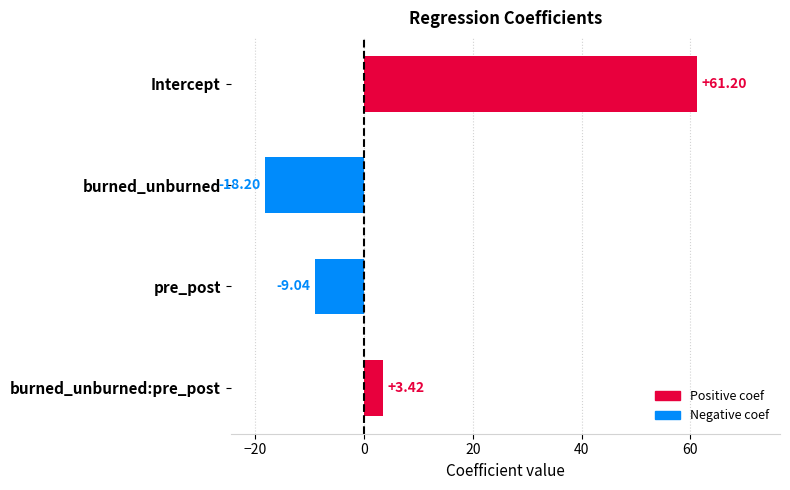

What is the label of the 3rd bar from the top?

pre_post